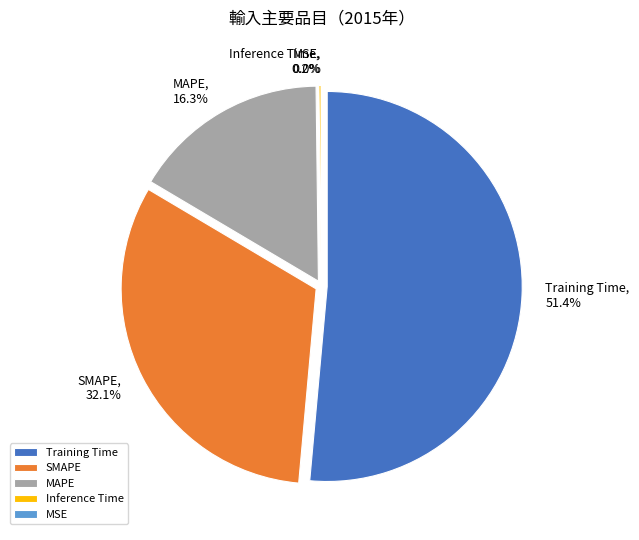

To the nearest percent, what percentage of the pie is SMAPE?

32%